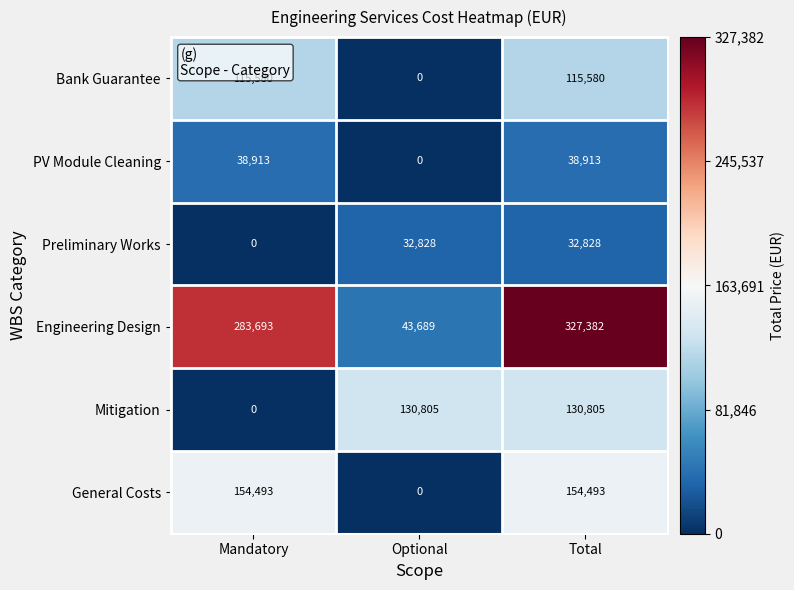

Which series has the largest range (max minus min)?

Engineering Design